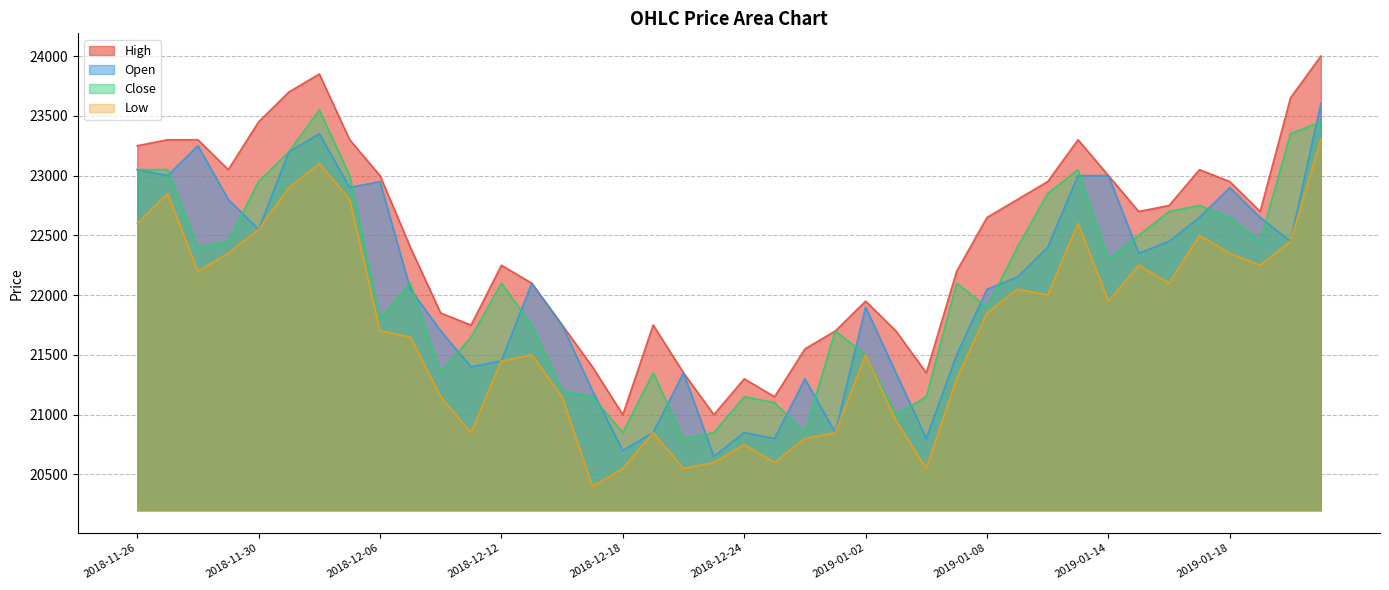

At which category is the sum across all series the highest?

2019-01-23